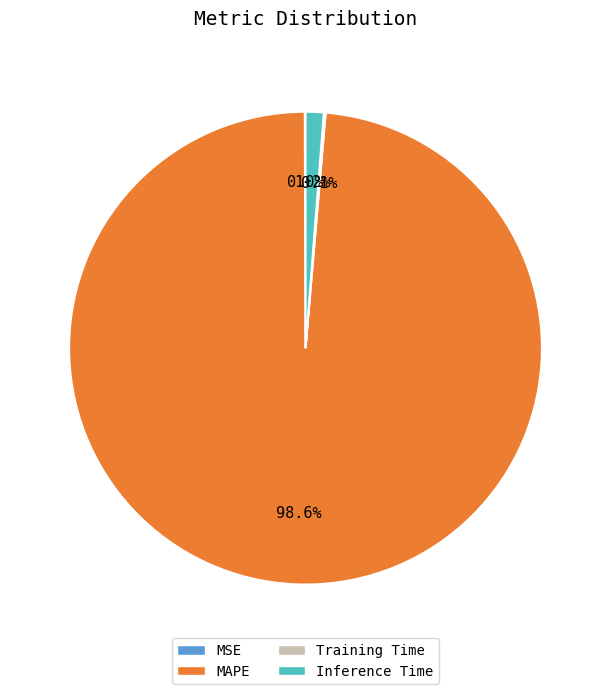

What is the largest slice in the pie chart?

MAPE